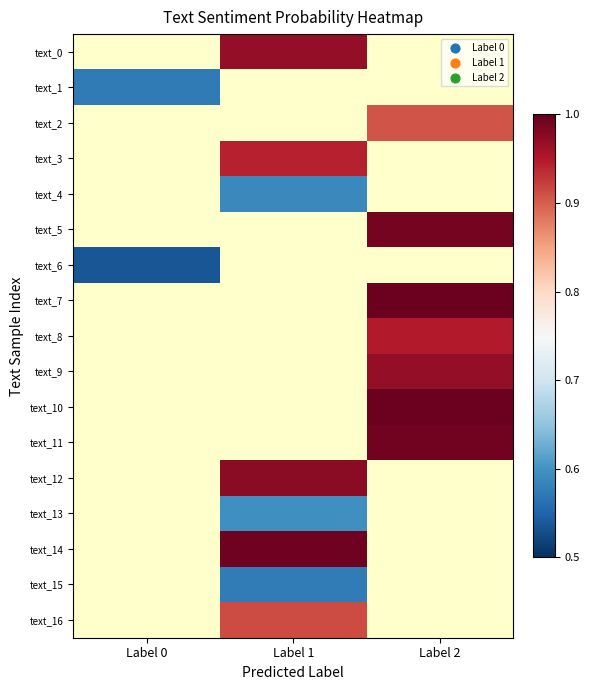

The text_13 series shows 0.6 at Label 1. True or false?

True